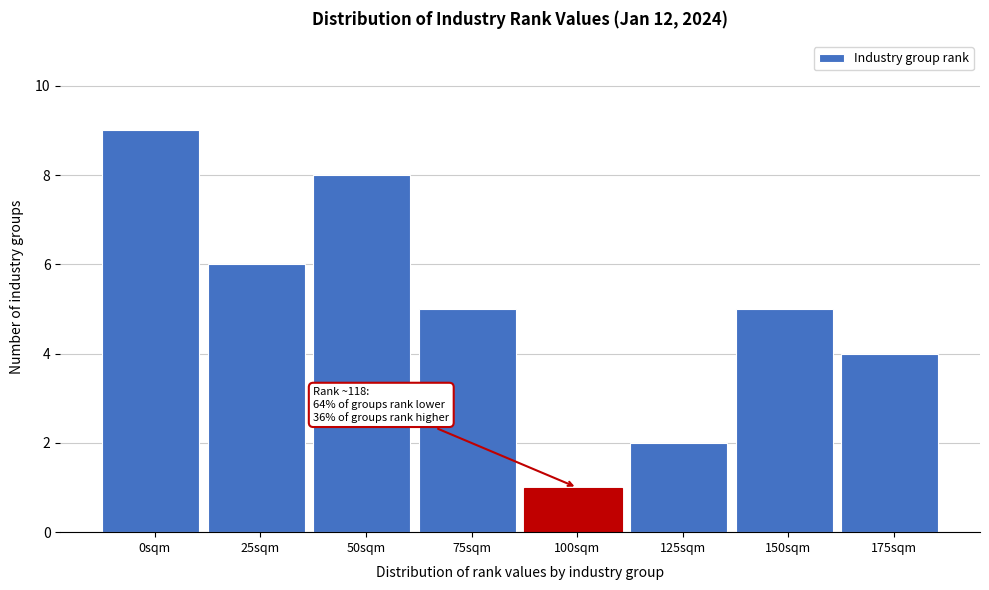

Reading left to right, list all the values displayed in this chart.

0sqm=9	25sqm=6	50sqm=8	75sqm=5	100sqm=1	125sqm=2	150sqm=5	175sqm=4